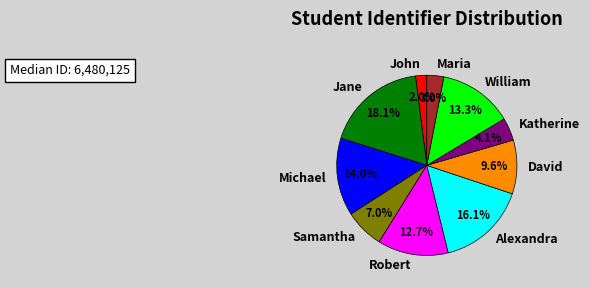

Do William and Michael together represent more than half of the pie?

No